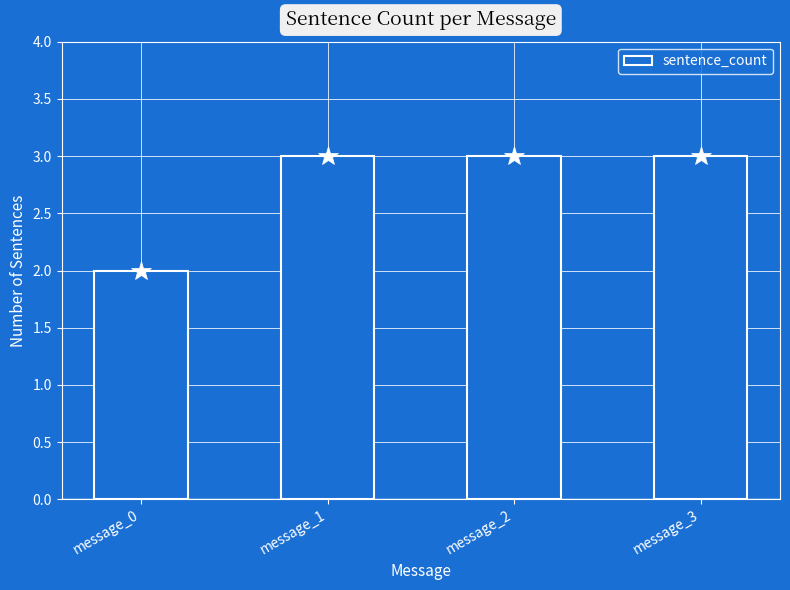

What is the greatest value displayed?

3